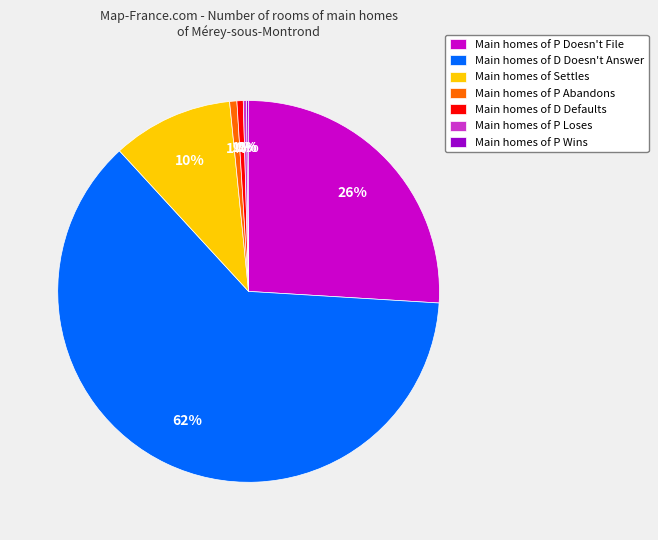

Is there any slice that represents more than half of the pie?

Yes